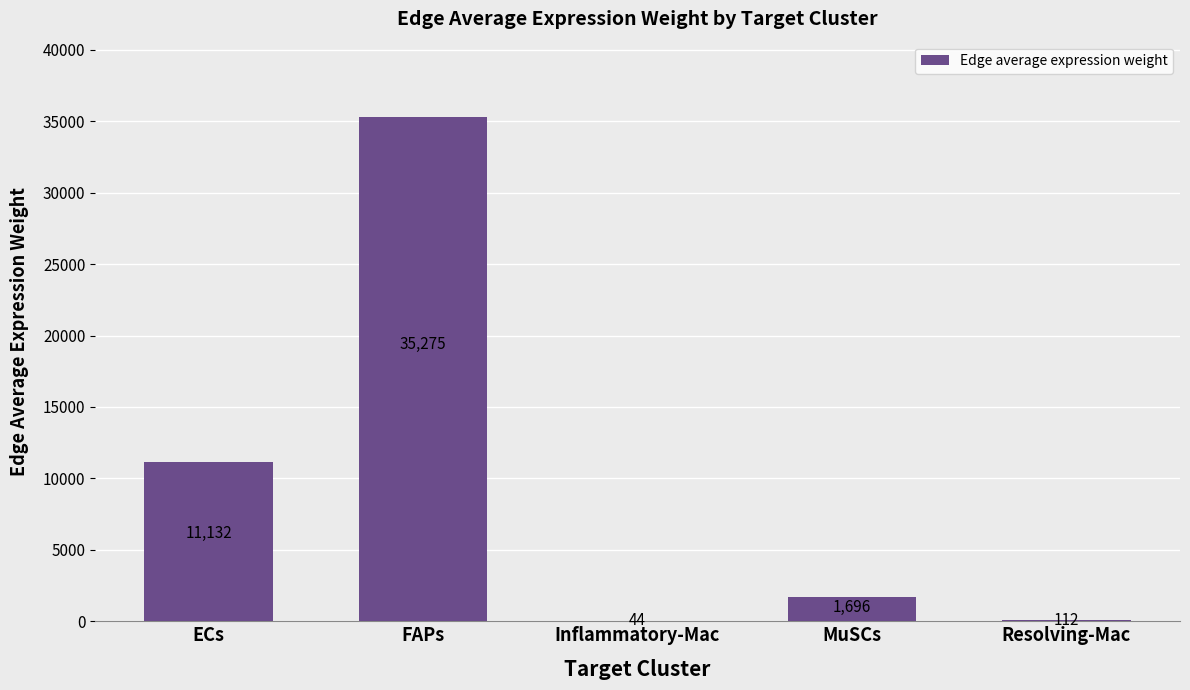

At which label is the value closest to 17659?

ECs